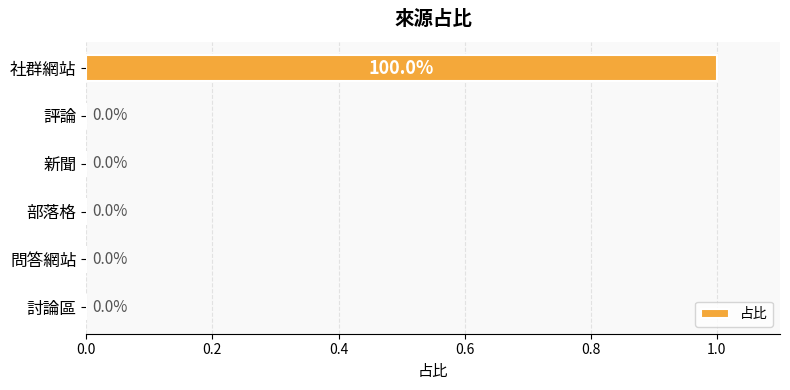

Reading bottom to top, transcribe all the data shown in this chart.

討論區=0	問答網站=0	部落格=0	新聞=0	評論=0	社群網站=1